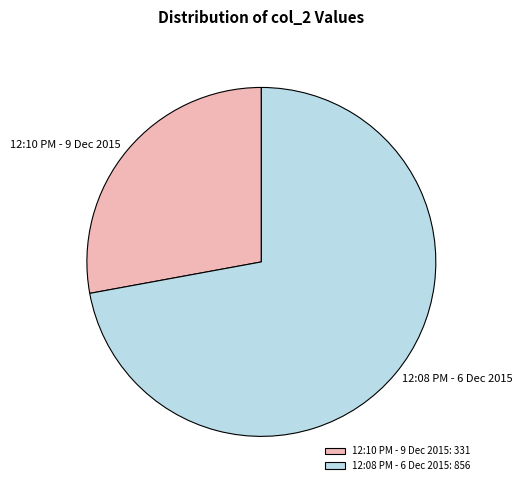

Is it true that 12:08 PM - 6 Dec 2015 is 80% of the pie?

False